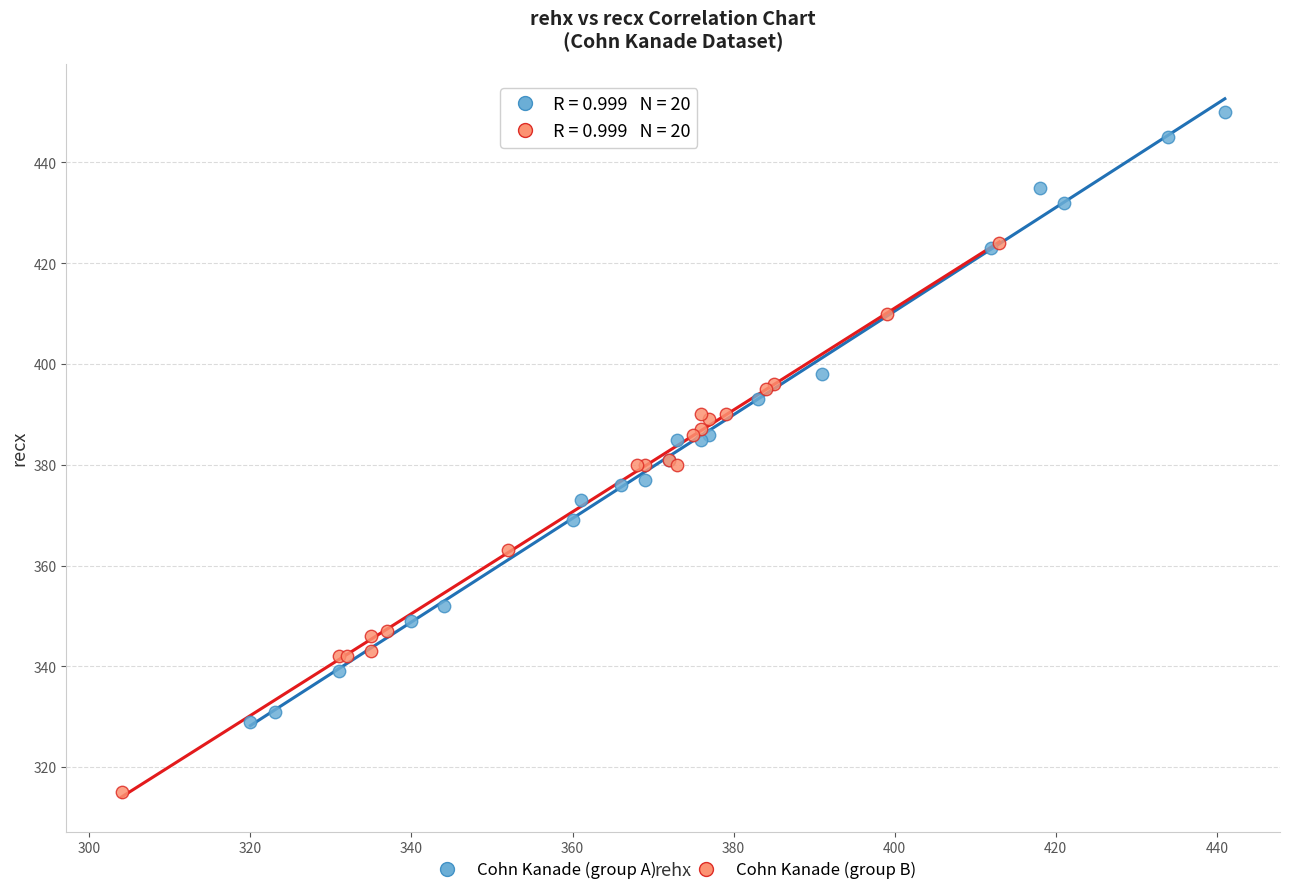

Which series has the widest spread of Y values?

Cohn Kanade (group A)